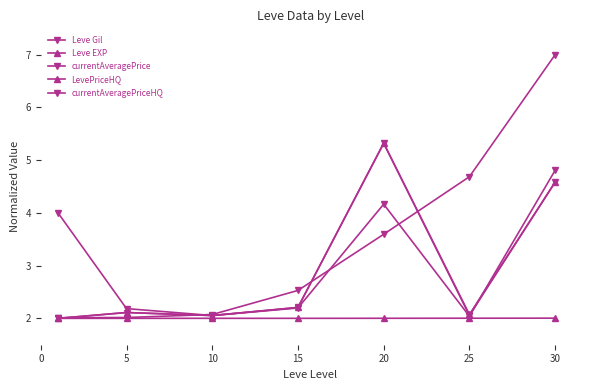

Reading left to right, list all the values displayed in this chart.

Leve Gil: 2.0	2.0	2.1	2.5	3.6	4.7	7.0
Leve EXP: 2.0	2.0	2.0	2.0	2.0	2.0	2.0
currentAveragePrice: 4.0	2.2	2.1	2.2	4.2	2.0	4.8
LevePriceHQ: 2.0	2.1	2.1	2.2	5.3	2.1	4.6
currentAveragePriceHQ: 2.0	2.1	2.1	2.2	5.3	2.1	4.6